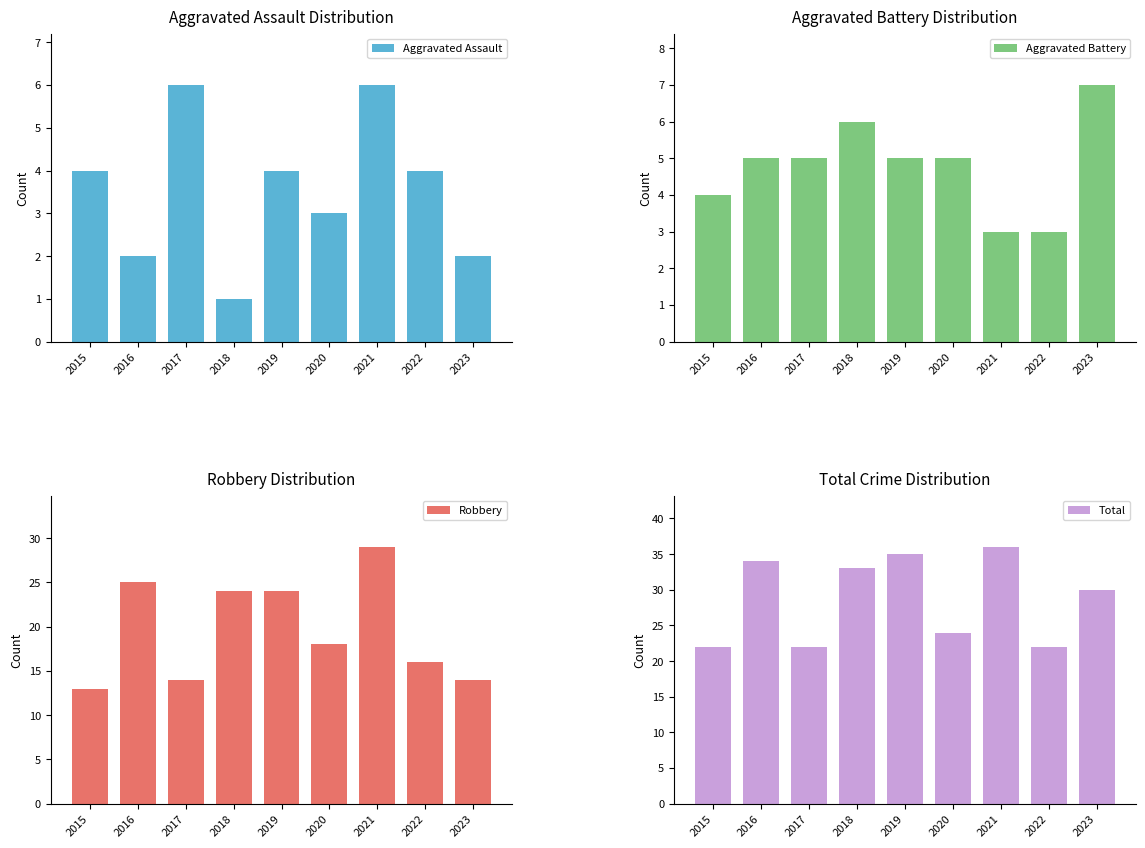

How many categories are shown in the chart?

9